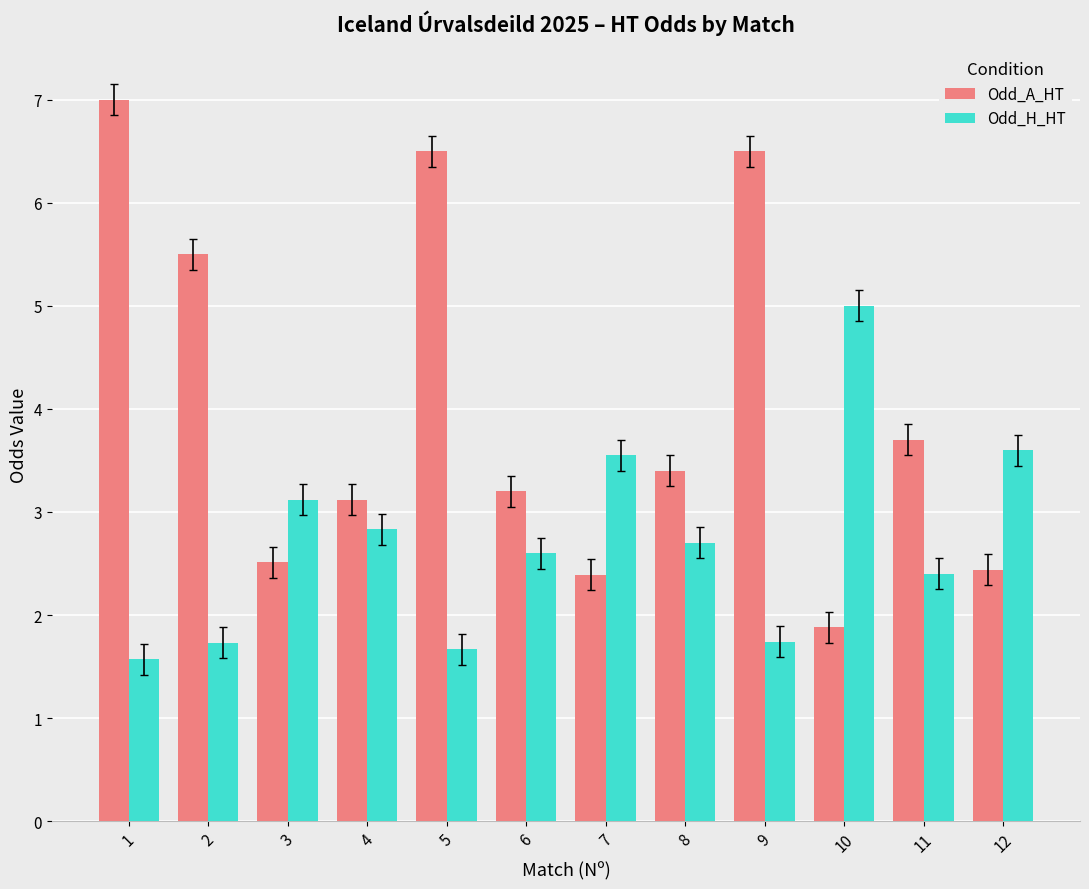

Count the number of categories in the chart.

12